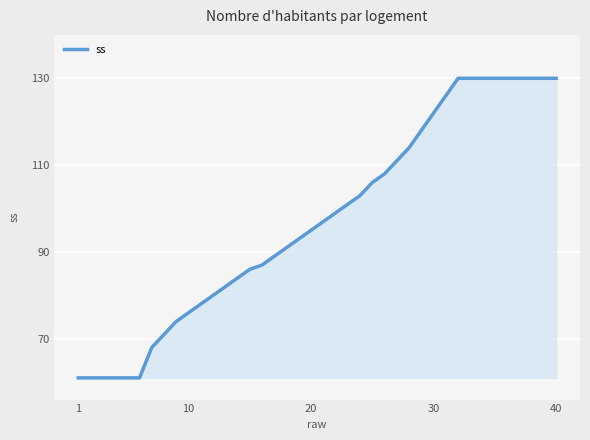

What is the minimum value shown in the chart?

61